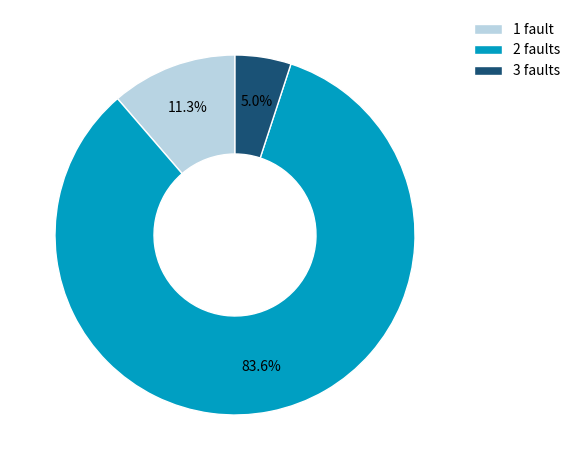

To the nearest percent, what percentage of the pie is 1?

11%